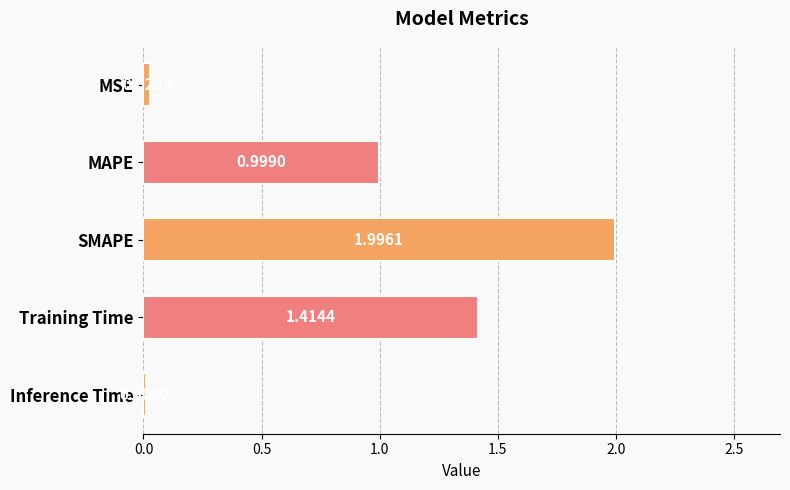

What is the average value?

0.9